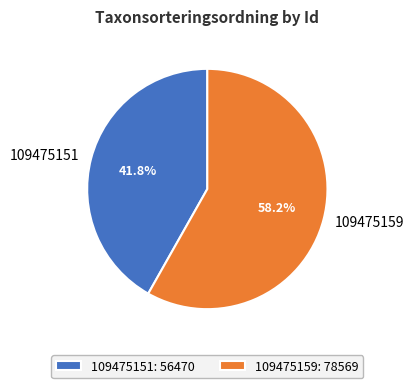

To the nearest percent, what portion does 109475159 represent?

58%